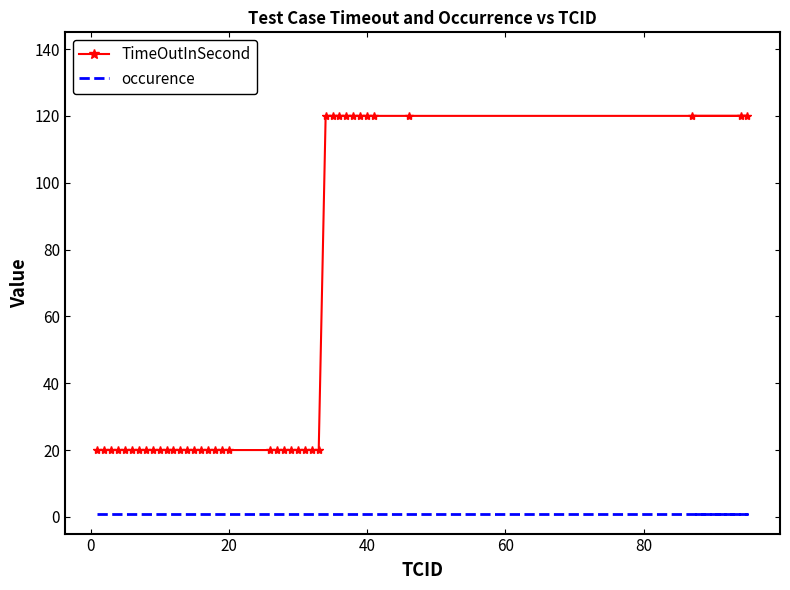

True or false: TimeOutInSecond and occurence intersect in this chart.

False